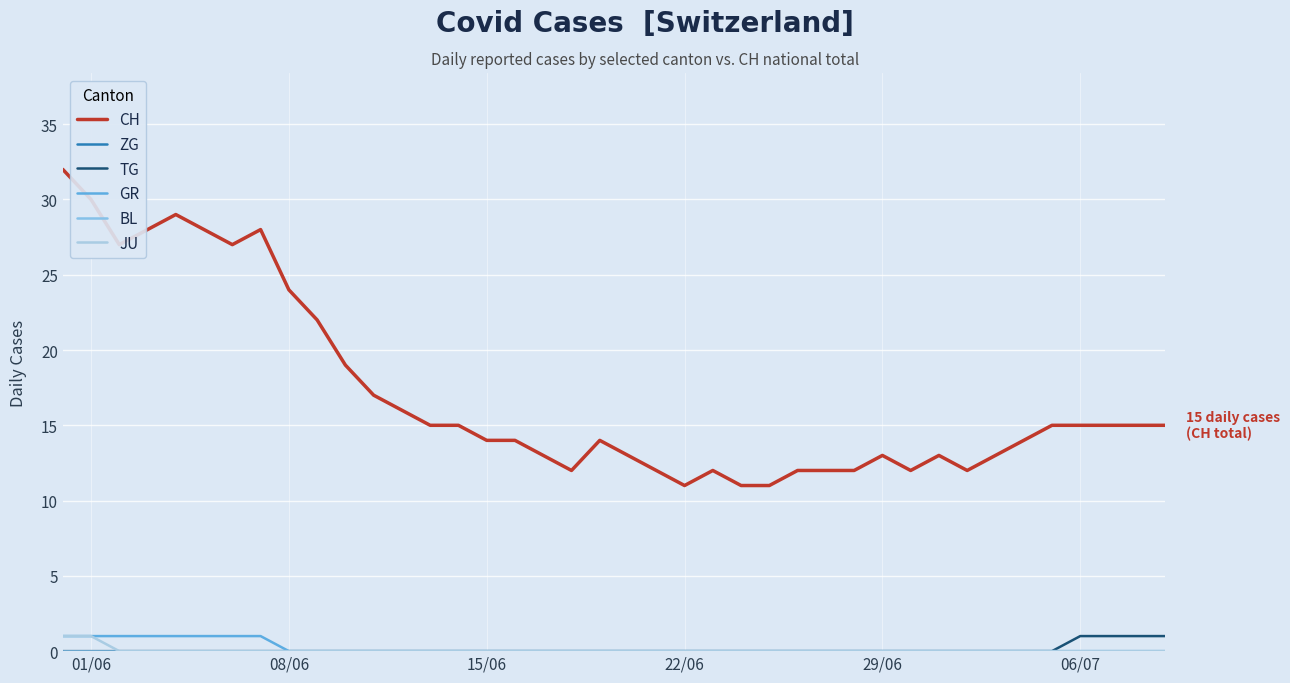

True or false: ZG has more than 1 interior local peaks.

False